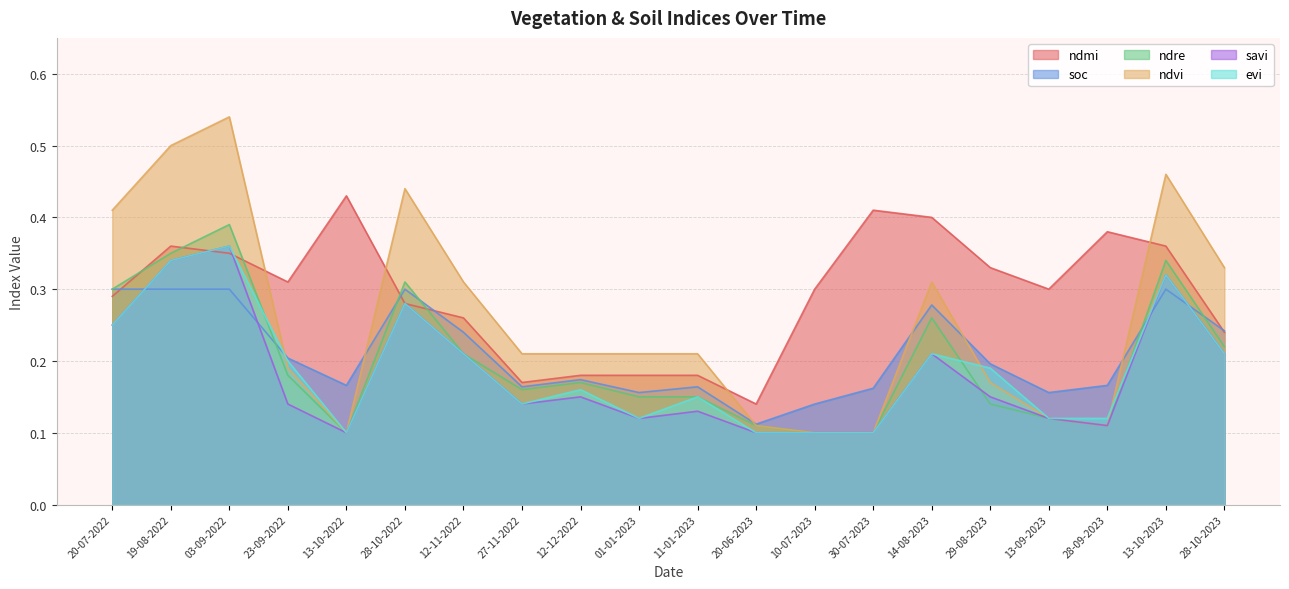

What position from the right is 19-08-2022?

19